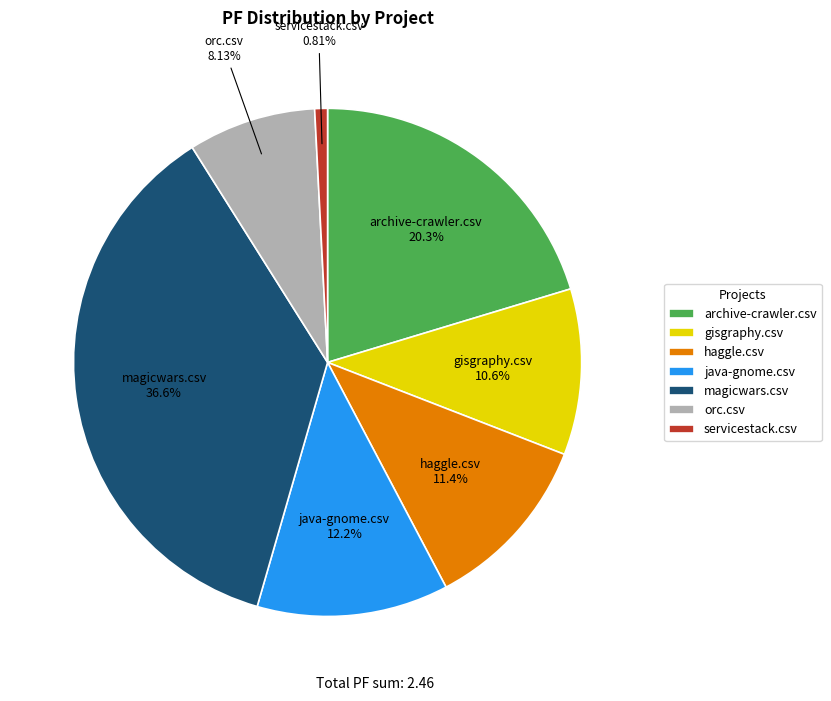

True or false: archive-crawler.csv accounts for 12% of the total.

False